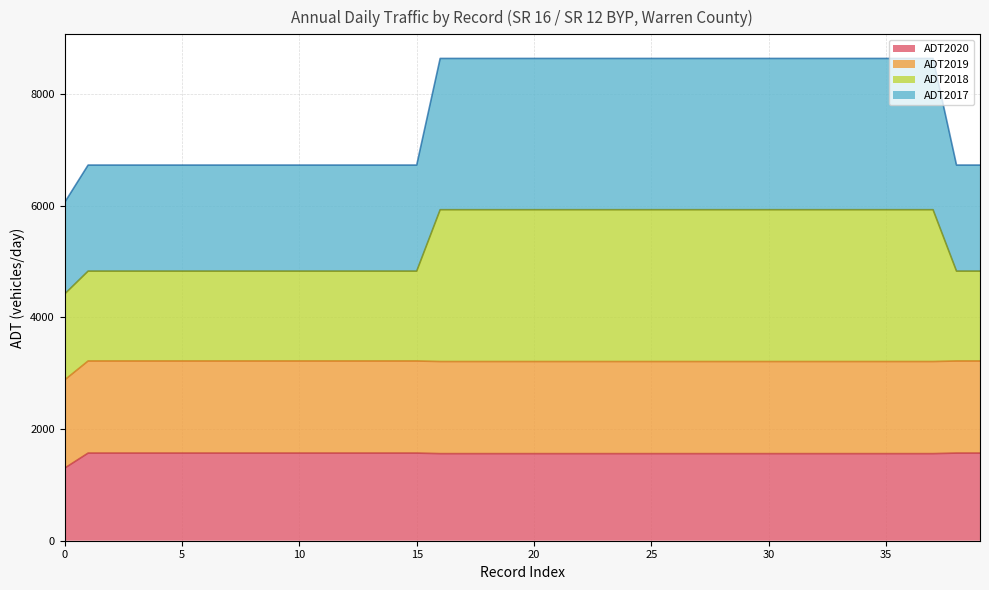

Does the chart have visible grid lines?

Yes